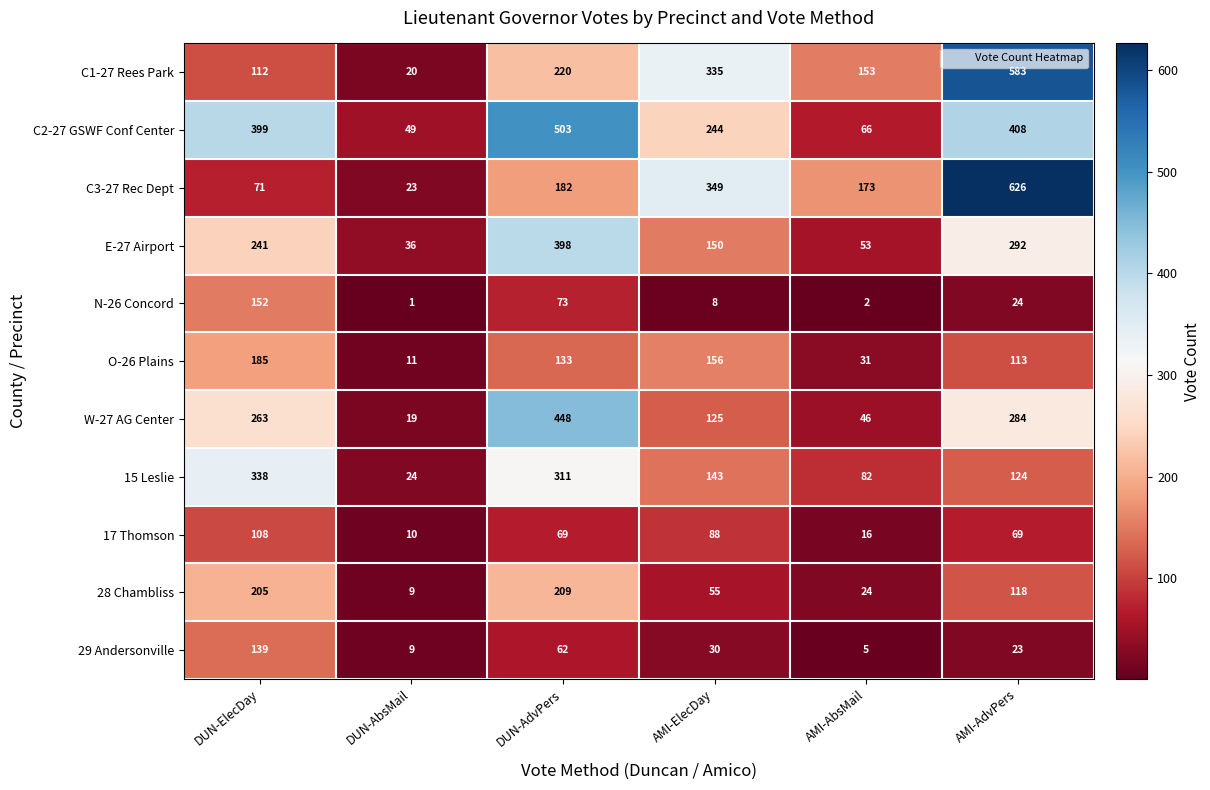

At which category does the chart reach its peak across all series?

AMI-AdvPers